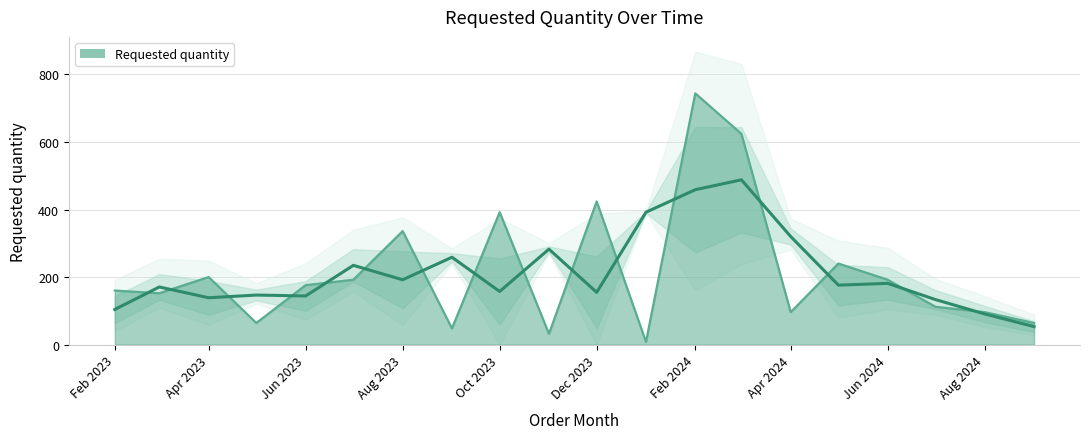

What is the sum of the values at 2023-05-01 and 2023-12-01?

488